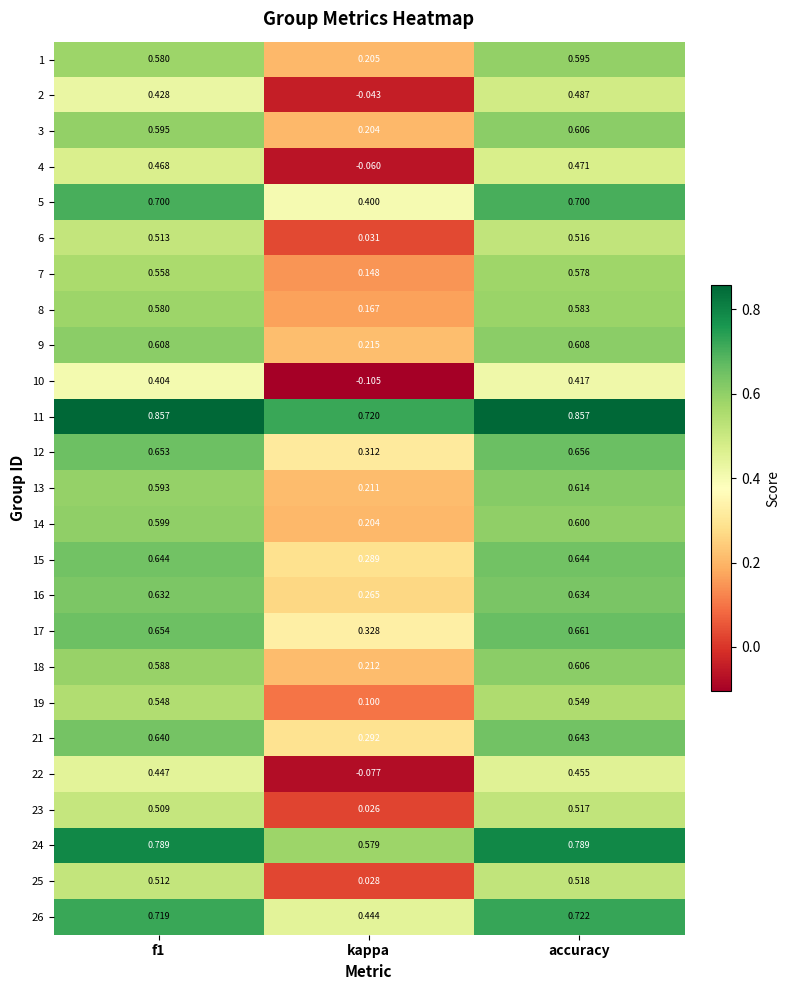

Which series has the widest spread of values?

22